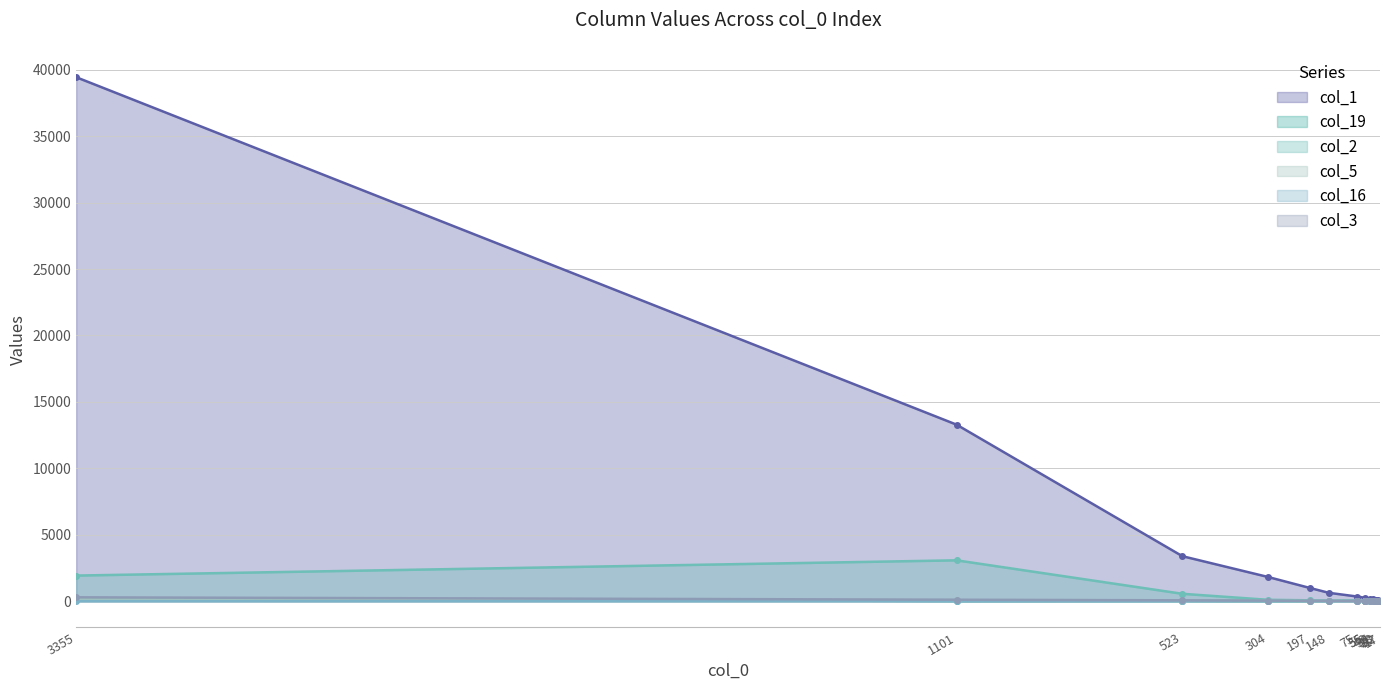

What is the total value across all series at 9?

51